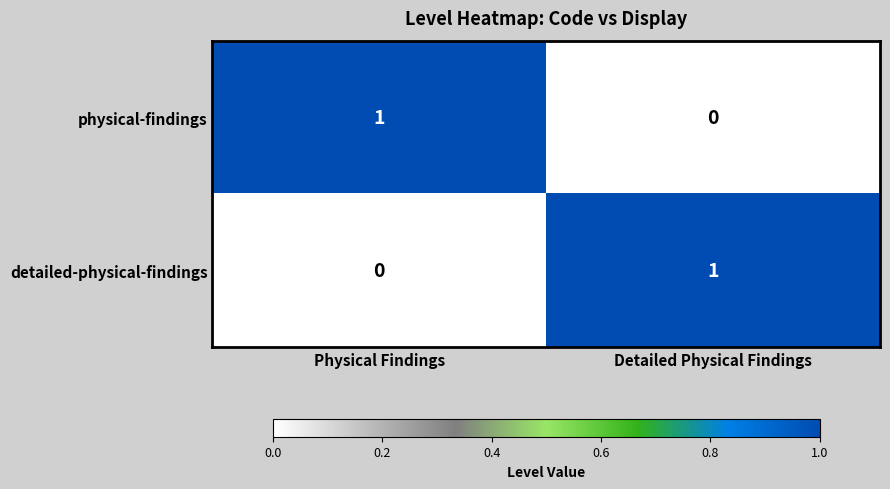

Which category has the highest value in the detailed-physical-findings series?

Detailed Physical Findings